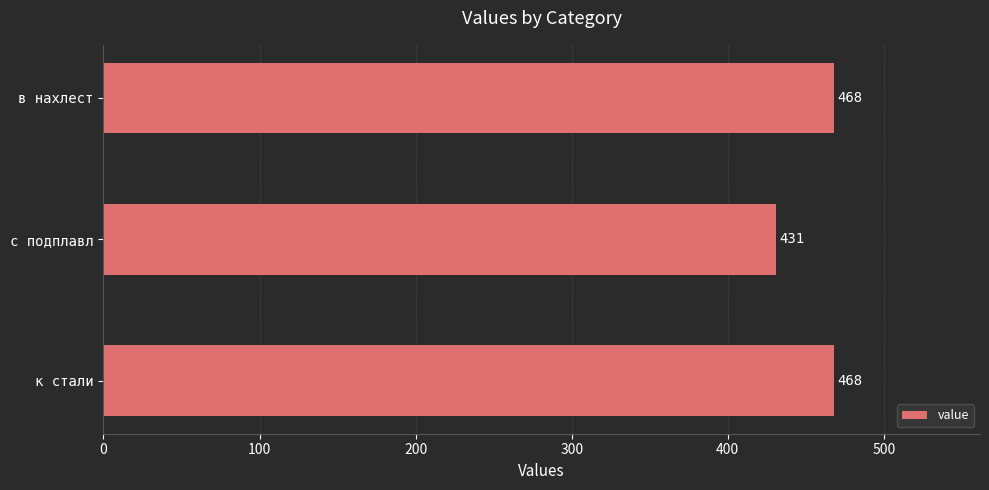

Approximately how many times larger is the value at с подплавл compared to в нахлест?

0.9